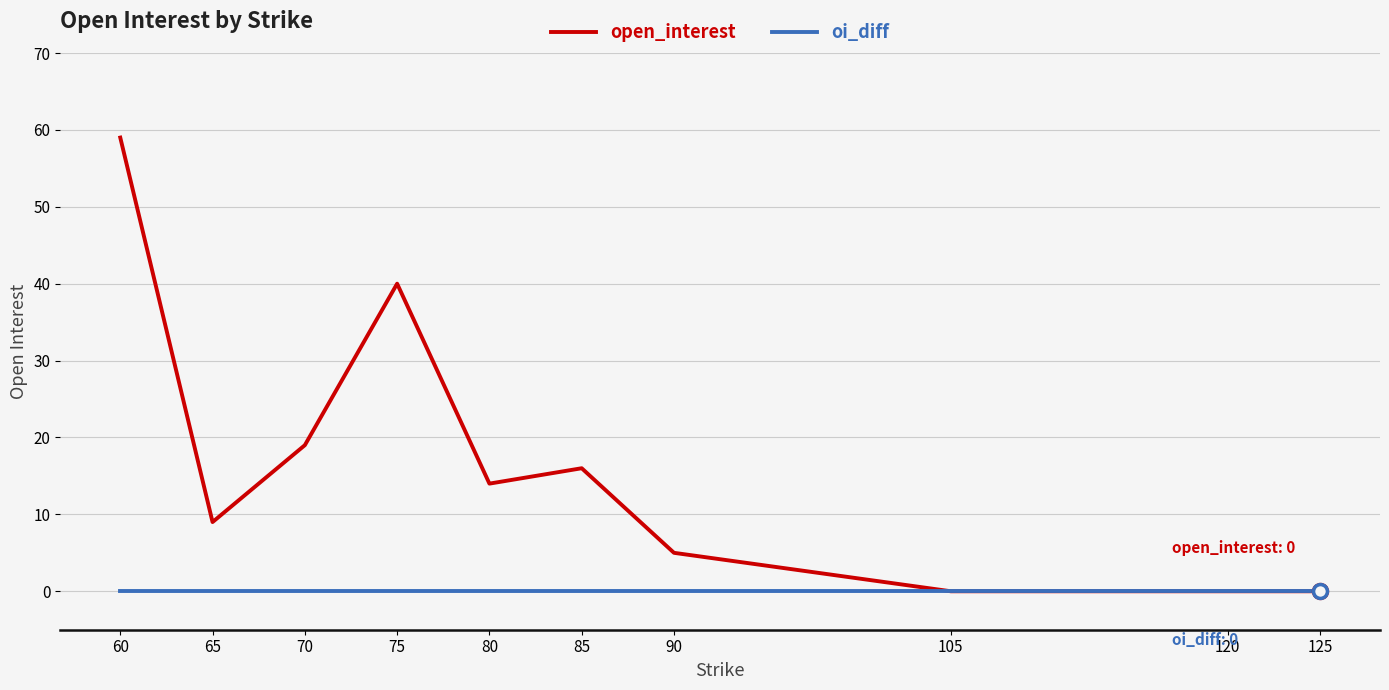

Which series has the largest total across all categories?

open_interest